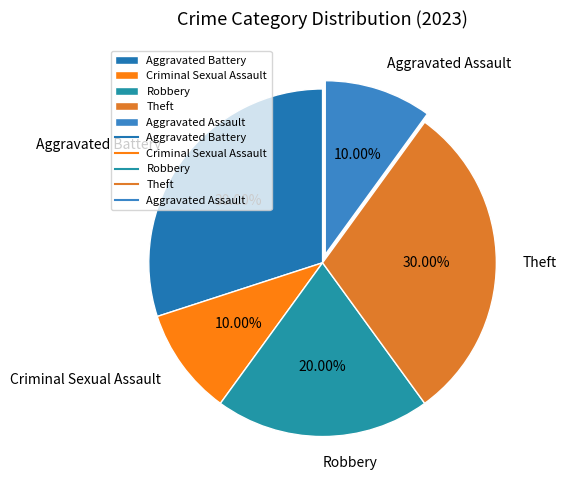

Is Criminal Sexual Assault the majority of the pie?

No